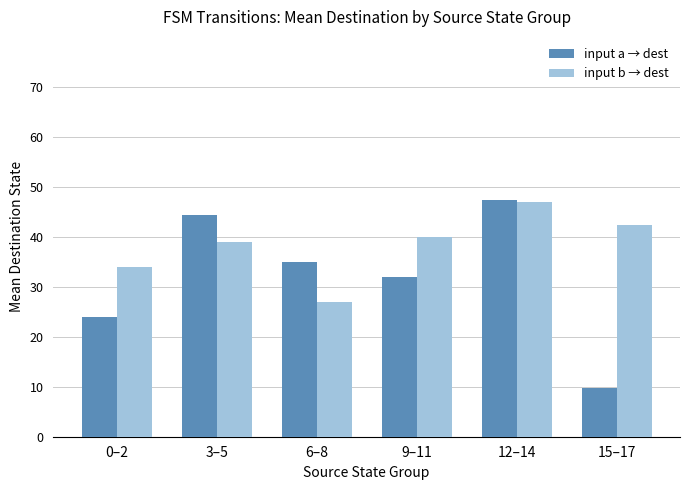

Are the bars grouped side by side (vs. stacked)?

Yes